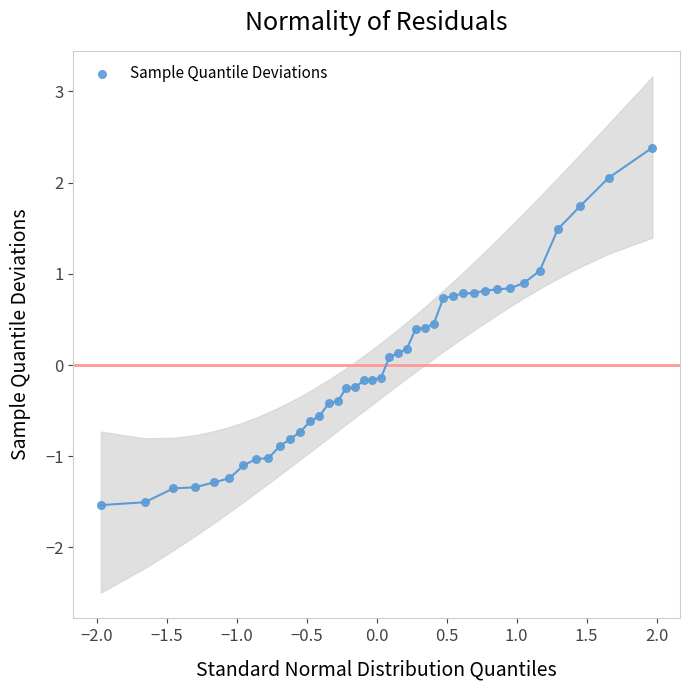

What is the range of X values (max minus min)?

3.9